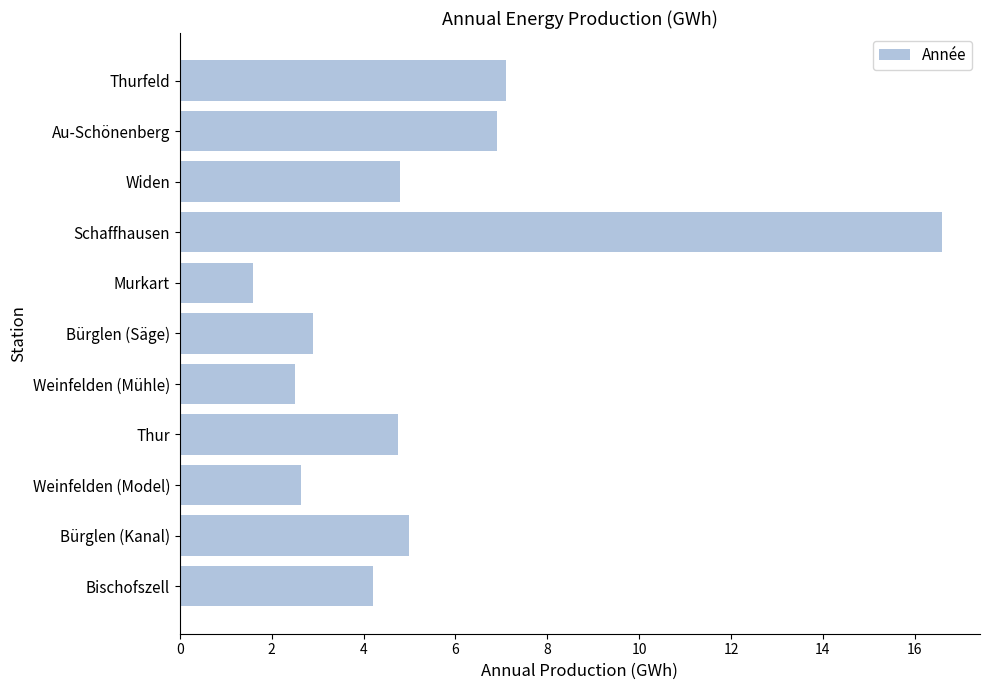

Which has a higher value, Murkart or Thurfeld?

Thurfeld